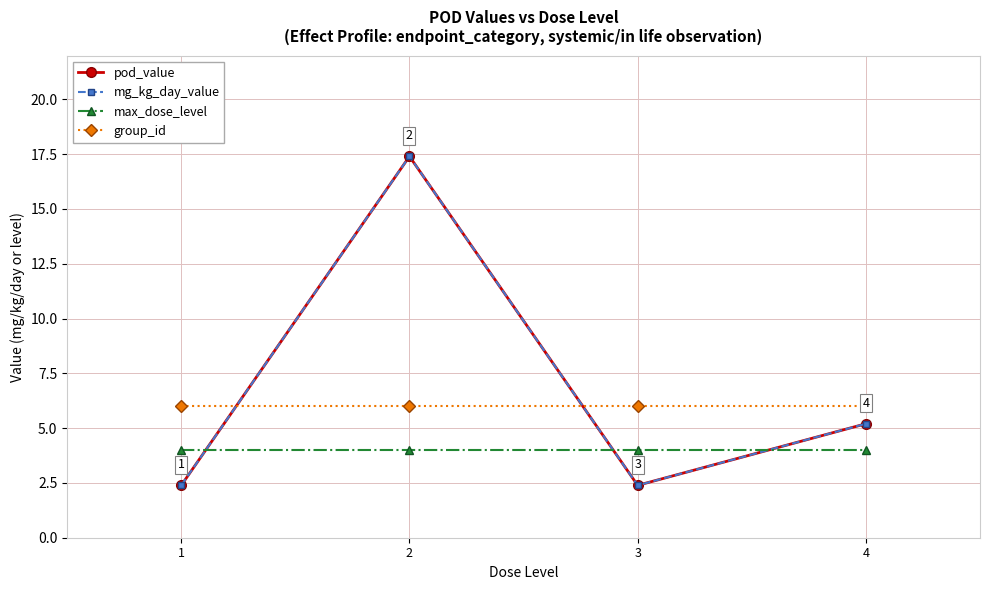

At which label does max_dose_level reach its peak?

1